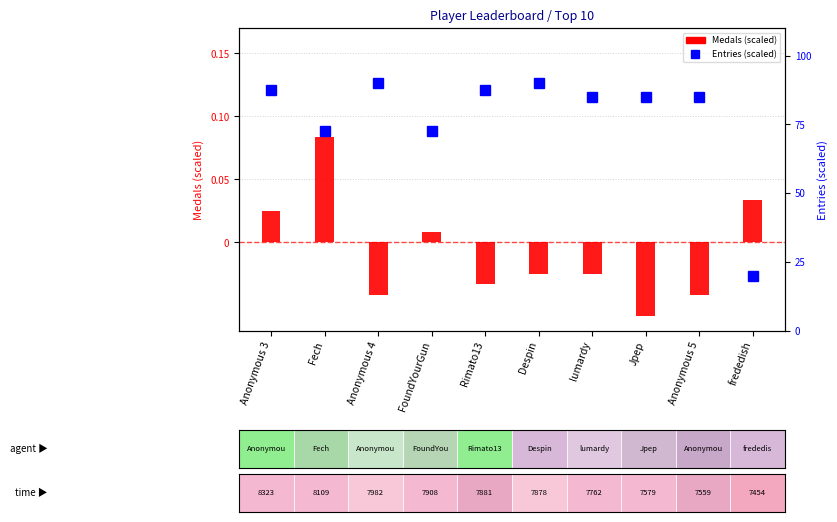

Where is the data nearest to the value 0?

FoundYourGun